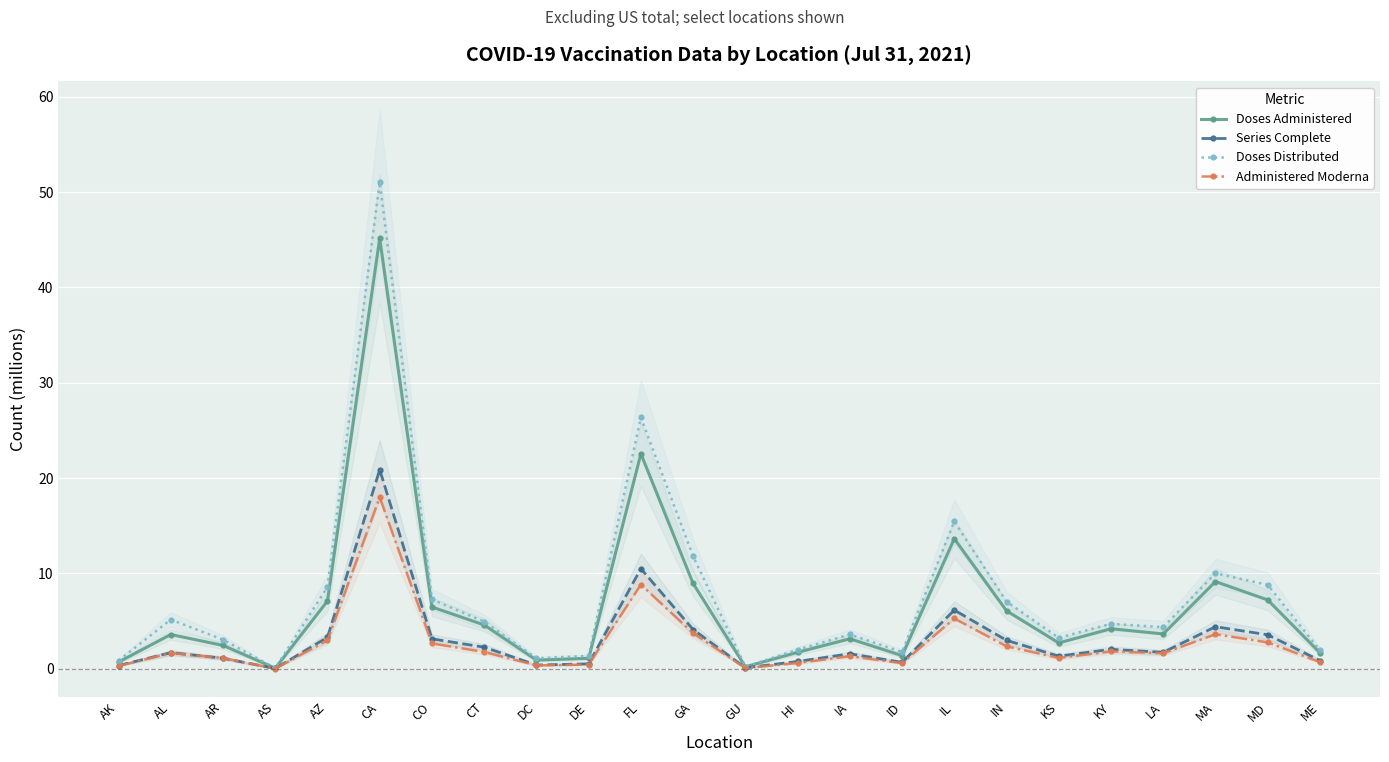

What is the difference between the maximum and minimum values in the Doses Distributed series?

51.0